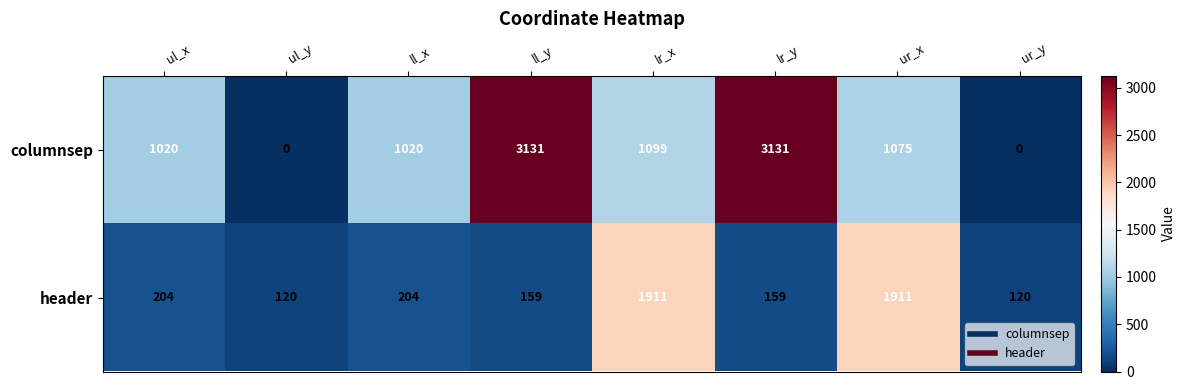

At how many categories does at least one series exceed 2221?

2